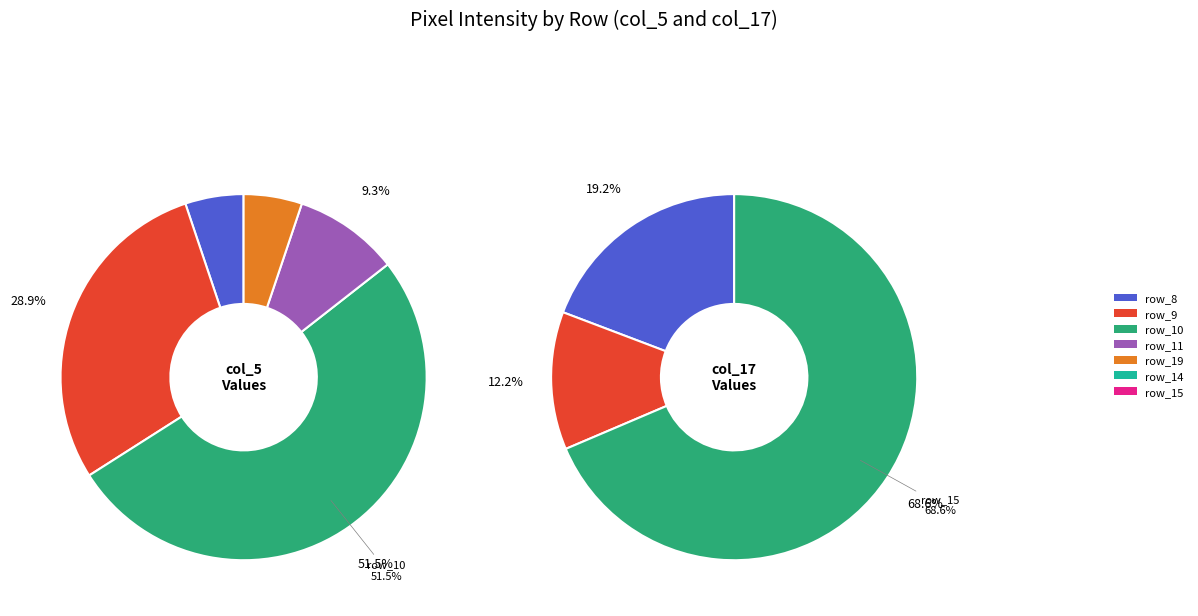

What is the majority slice?

row_10